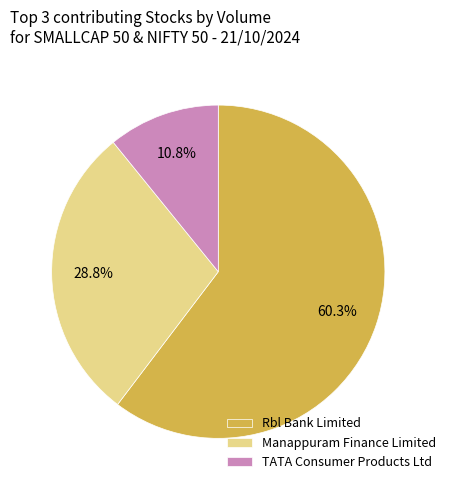

Which slice represents more than half of the pie?

Rbl Bank Limited